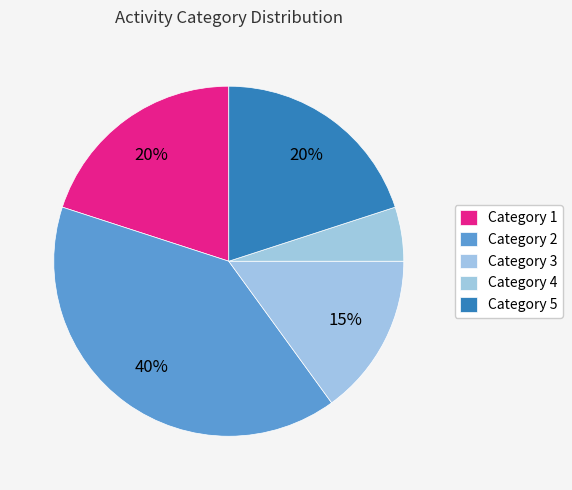

How many slices are in this pie chart?

5